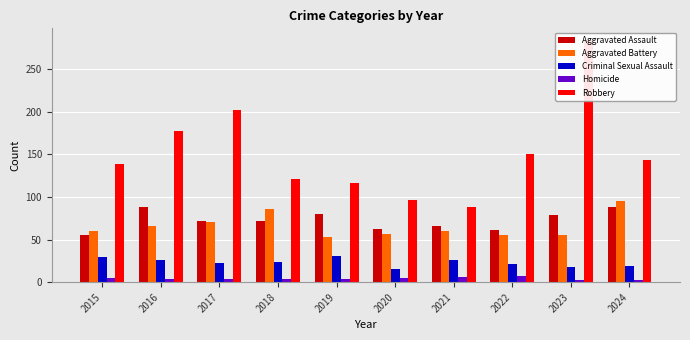

List the series in order of their peak value, highest first.

Robbery, Aggravated Battery, Aggravated Assault, Criminal Sexual Assault, Homicide